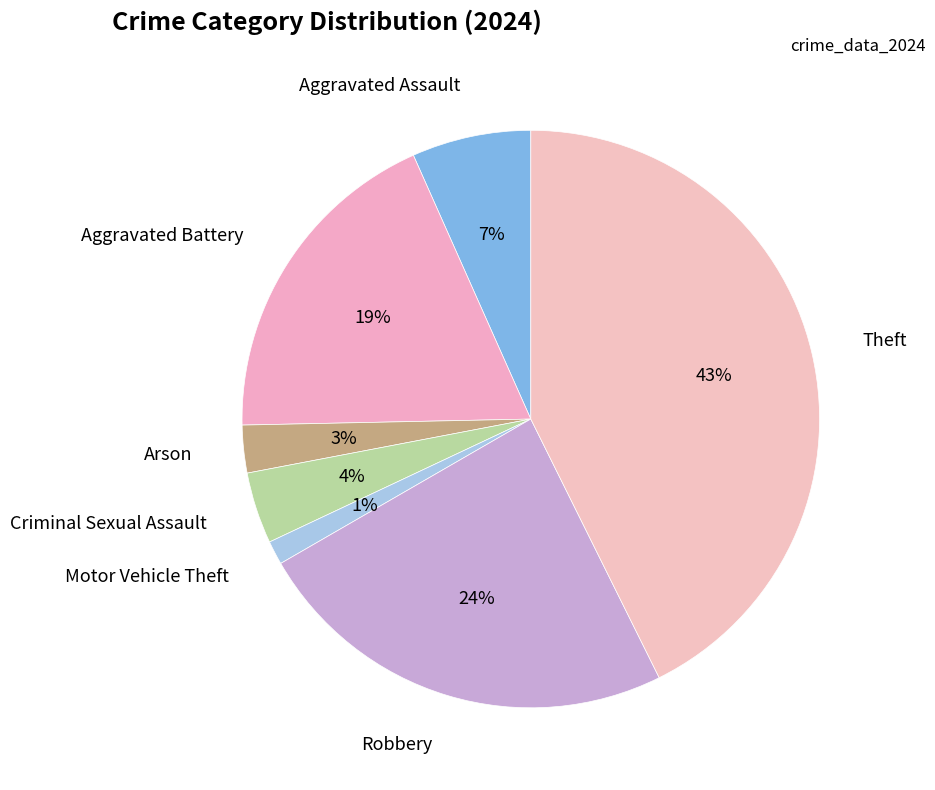

Which has a higher value, Robbery or Criminal Sexual Assault?

Robbery